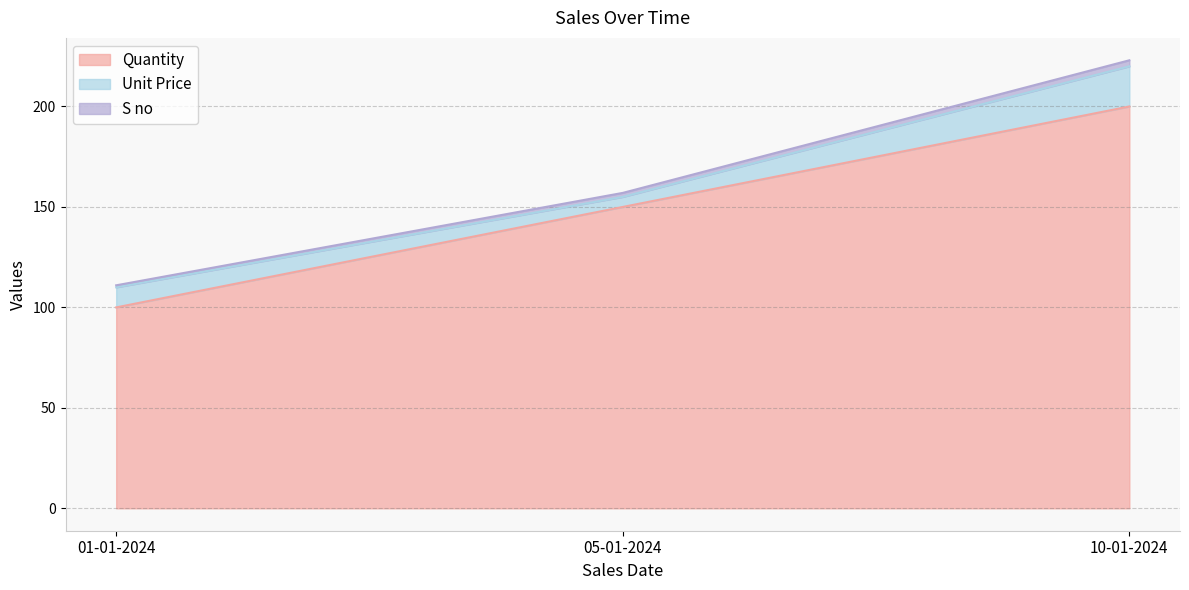

What is the difference between the maximum and minimum values in the Quantity series?

100